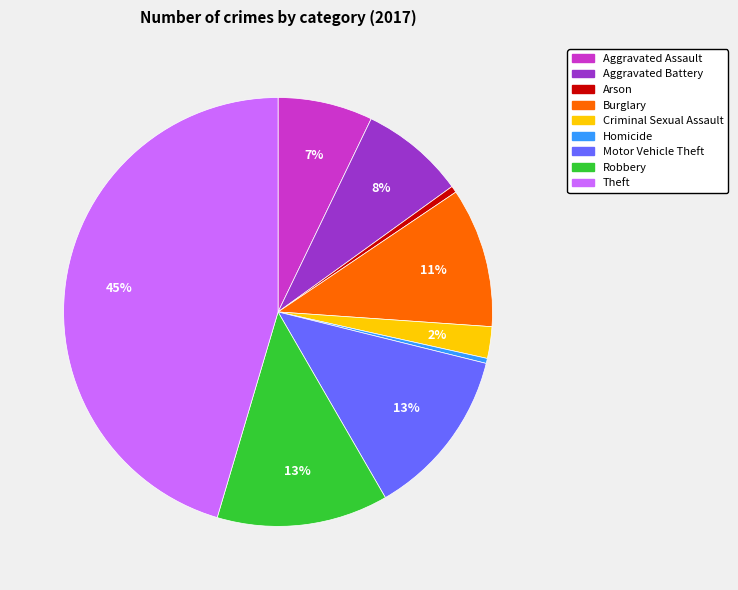

To the nearest percent, what is the difference between the Homicide and Aggravated Battery slice percentages?

8%